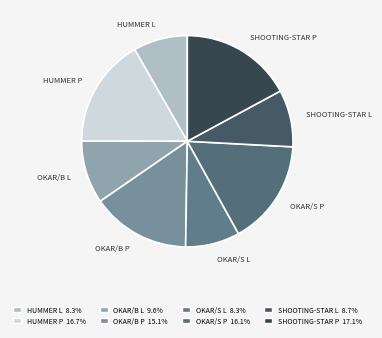

Approximately how many times larger is the value at OKAR/S L compared to HUMMER P?

0.5